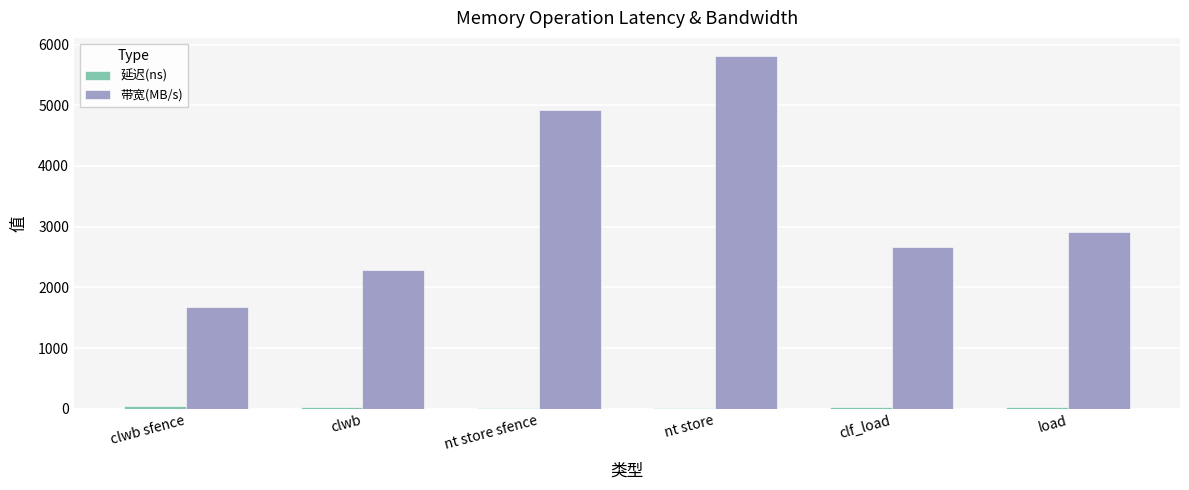

Which label corresponds to the largest value in the chart?

nt store